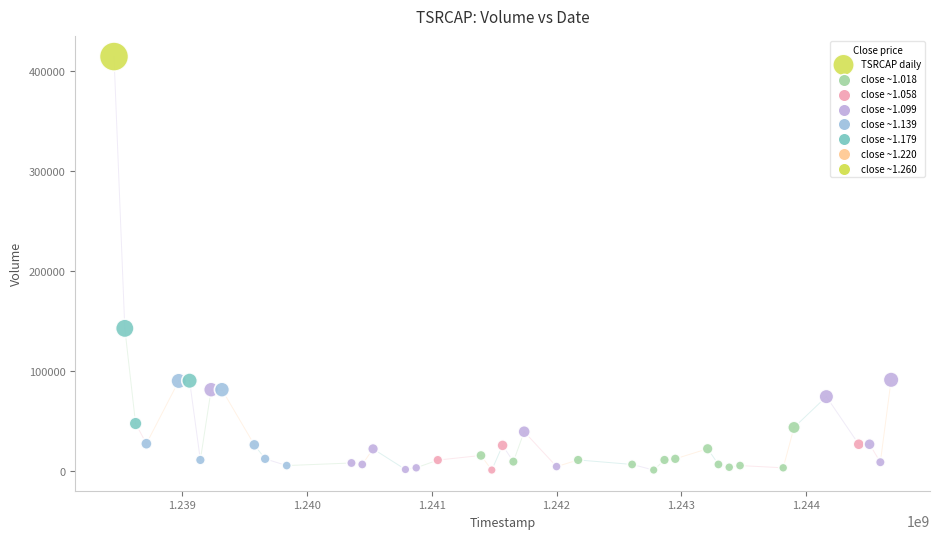

What is the range of X values (max minus min)?

6220800